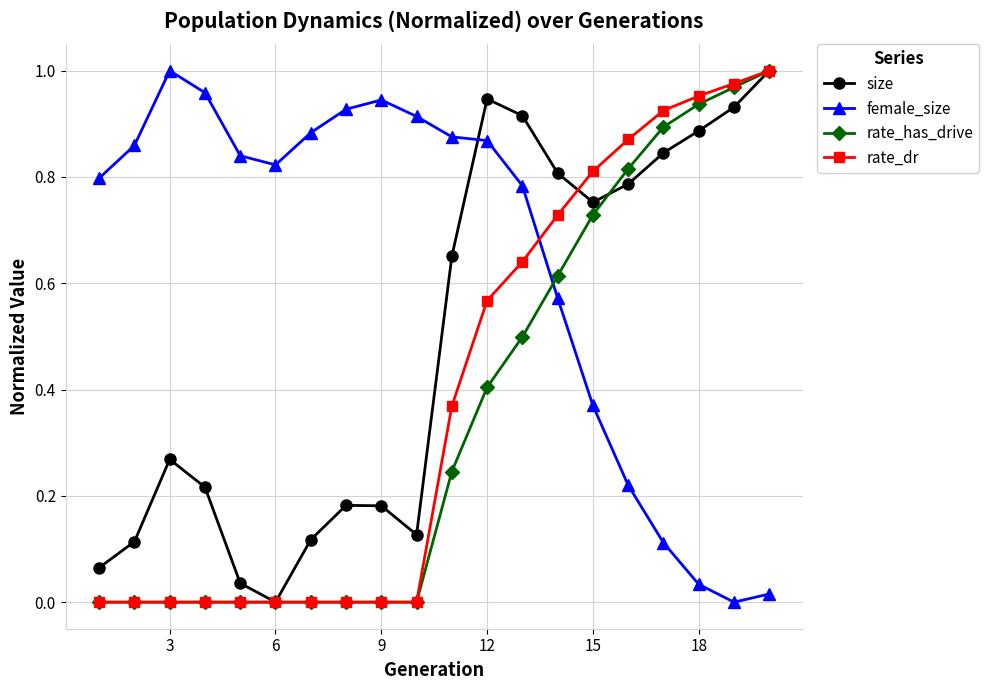

Which series has the largest total across all categories?

female_size